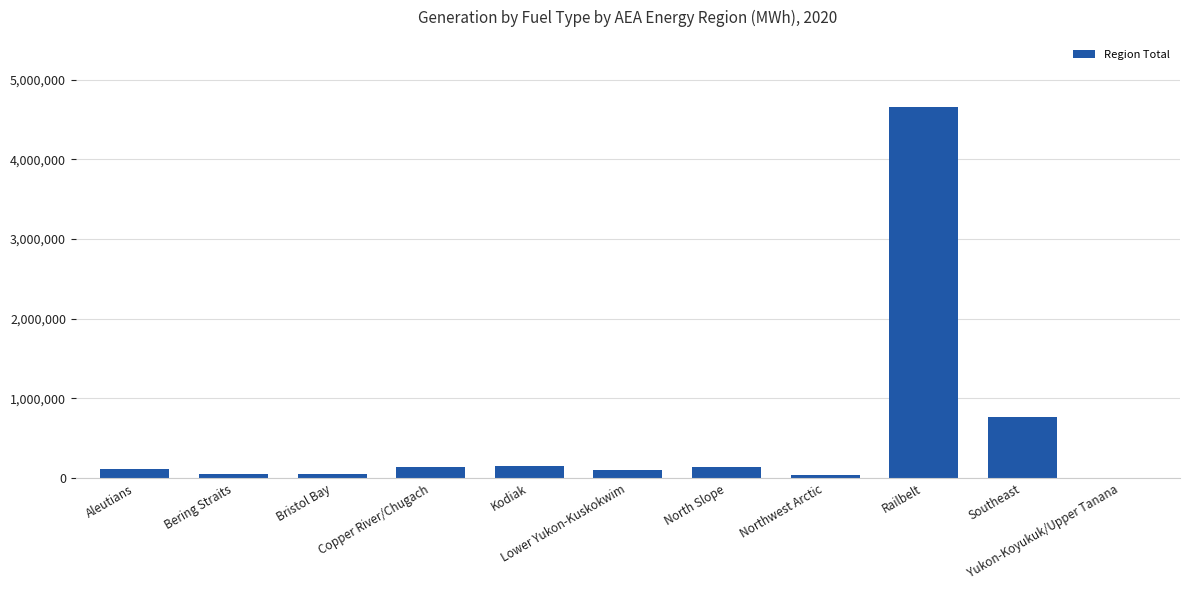

What is the greatest value displayed?

4659917.0